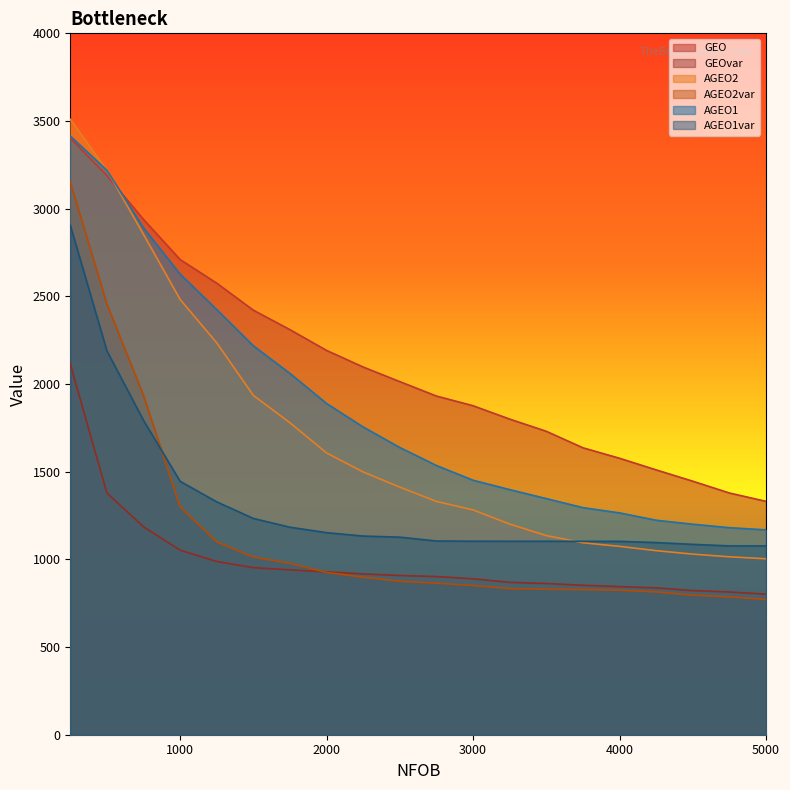

Reading right to left, transcribe all the data shown in this chart.

GEO: 5000=1331.0	4750=1378.6	4500=1445.9	4250=1510.4	4000=1576.7	3750=1636.4	3500=1730.6	3250=1800.1	3000=1876.2	2750=1931.5	2500=2013.7	2250=2096.9	2000=2191.6	1750=2310.0	1500=2421.1	1250=2575.2	1000=2709.8	750=2938.6	500=3189.0	250=3401.6
GEOvar: 5000=801.8	4750=814.0	4500=822.0	4250=837.4	4000=844.7	3750=852.4	3500=862.2	3250=869.1	3000=889.3	2750=902.1	2500=908.0	2250=917.2	2000=928.8	1750=940.3	1500=952.8	1250=988.0	1000=1052.4	750=1185.9	500=1378.2	250=2113.8
AGEO2: 5000=1003.6	4750=1014.6	4500=1030.0	4250=1049.7	4000=1074.2	3750=1094.7	3500=1135.6	3250=1201.2	3000=1282.1	2750=1330.3	2500=1412.0	2250=1498.5	2000=1606.8	1750=1778.9	1500=1935.0	1250=2234.8	1000=2482.4	750=2853.1	500=3219.5	250=3509.9
AGEO2var: 5000=771.8	4750=786.0	4500=796.1	4250=814.5	4000=824.0	3750=827.9	3500=829.6	3250=833.3	3000=851.1	2750=864.5	2500=875.1	2250=897.8	2000=925.6	1750=977.6	1500=1013.1	1250=1099.2	1000=1300.1	750=1935.0	500=2456.5	250=3151.7
AGEO1: 5000=1168.2	4750=1180.7	4500=1200.5	4250=1223.2	4000=1265.2	3750=1295.1	3500=1346.6	3250=1397.9	3000=1451.4	2750=1535.3	2500=1638.0	2250=1754.8	2000=1888.9	1750=2060.2	1500=2217.9	1250=2424.6	1000=2626.7	750=2890.8	500=3218.8	250=3414.3
AGEO1var: 5000=1076.7	4750=1076.8	4500=1085.6	4250=1095.8	4000=1102.8	3750=1102.8	3500=1103.5	3250=1103.5	3000=1103.6	2750=1104.8	2500=1126.7	2250=1132.9	2000=1152.3	1750=1183.4	1500=1233.4	1250=1327.9	1000=1445.3	750=1792.6	500=2189.4	250=2905.3